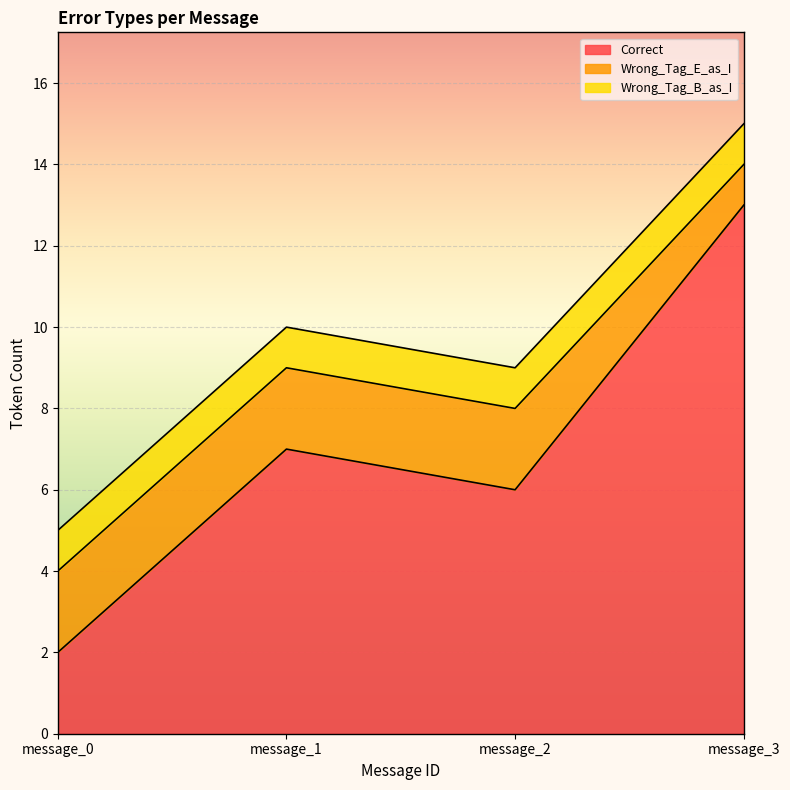

Reading left to right, extract all data points from this chart.

Correct: 2	7	6	13
Wrong_Tag_E_as_I: 2	2	2	1
Wrong_Tag_B_as_I: 1	1	1	1